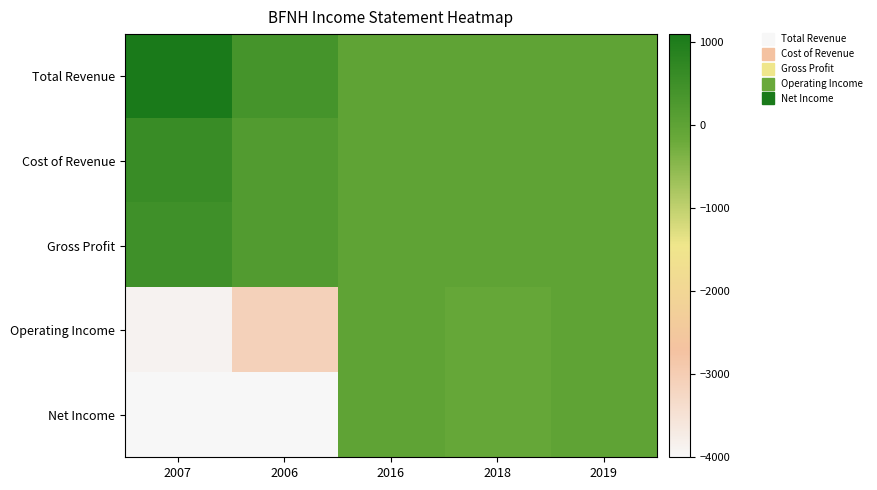

How many distinct data groups are displayed?

5